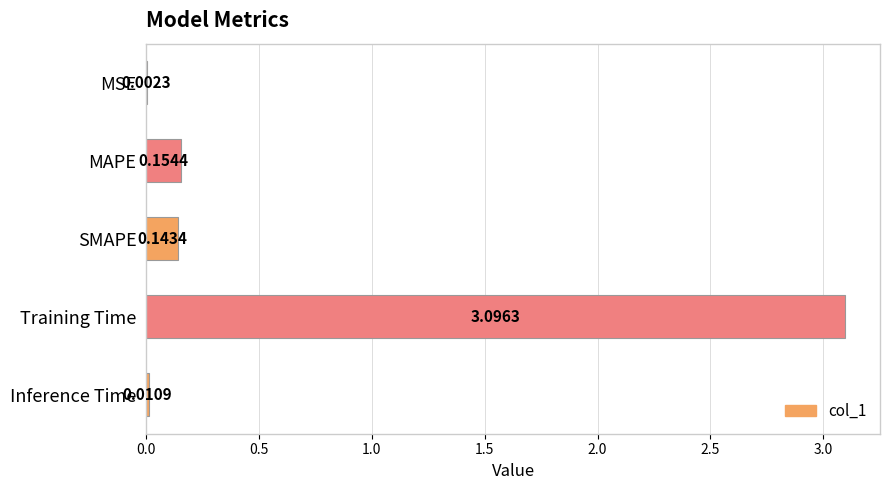

How many series are shown in this chart?

1